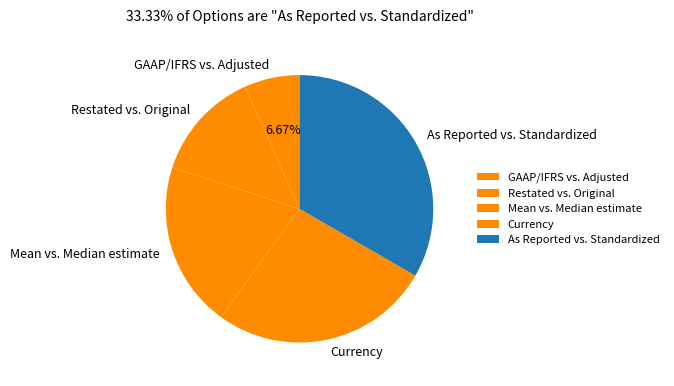

Is the sum of Mean vs. Median estimate and Currency greater than half?

No